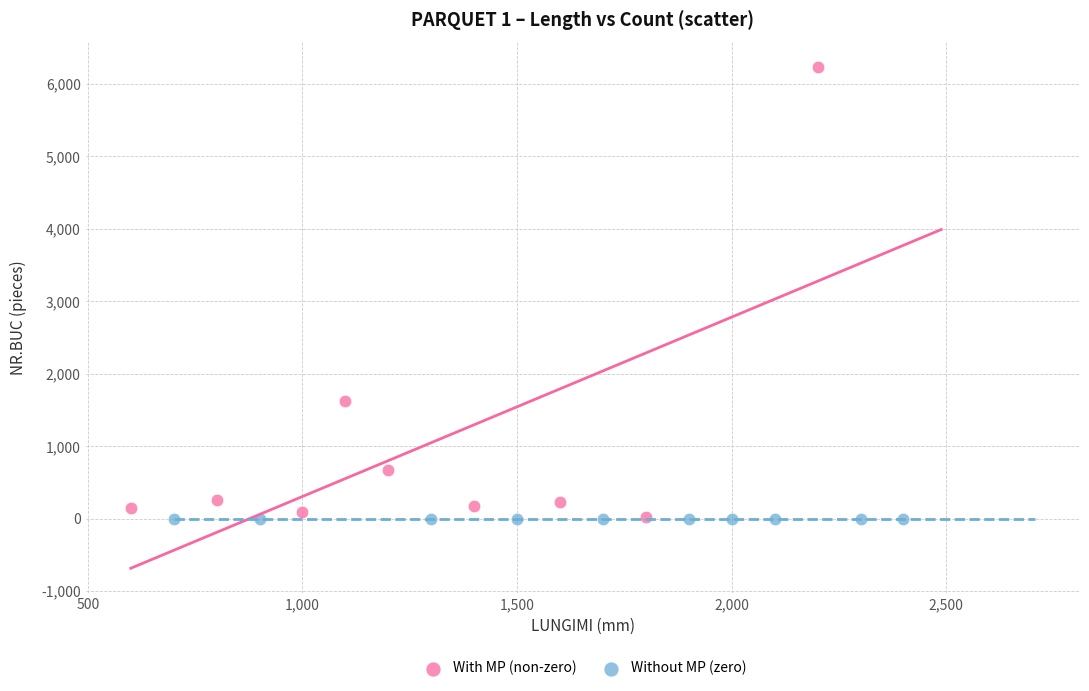

What are all the series names shown in the legend?

With MP (non-zero), Without MP (zero)